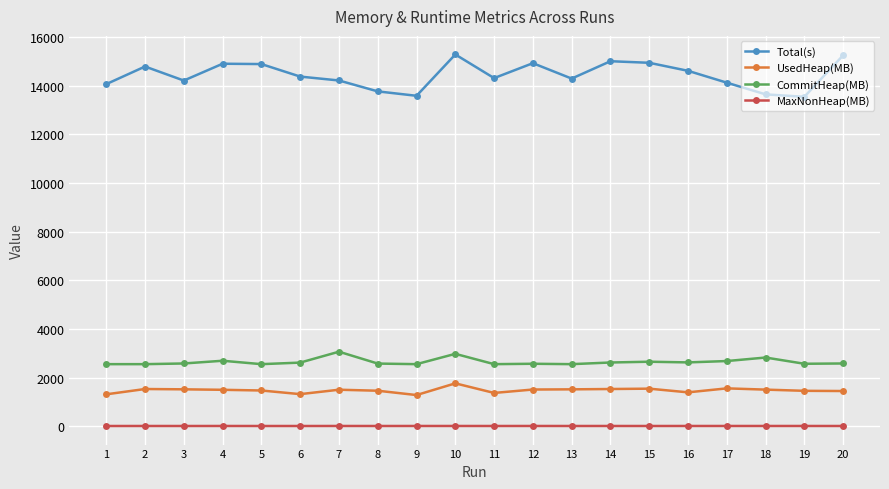

Where does the Total(s) series first go above 14378?

2